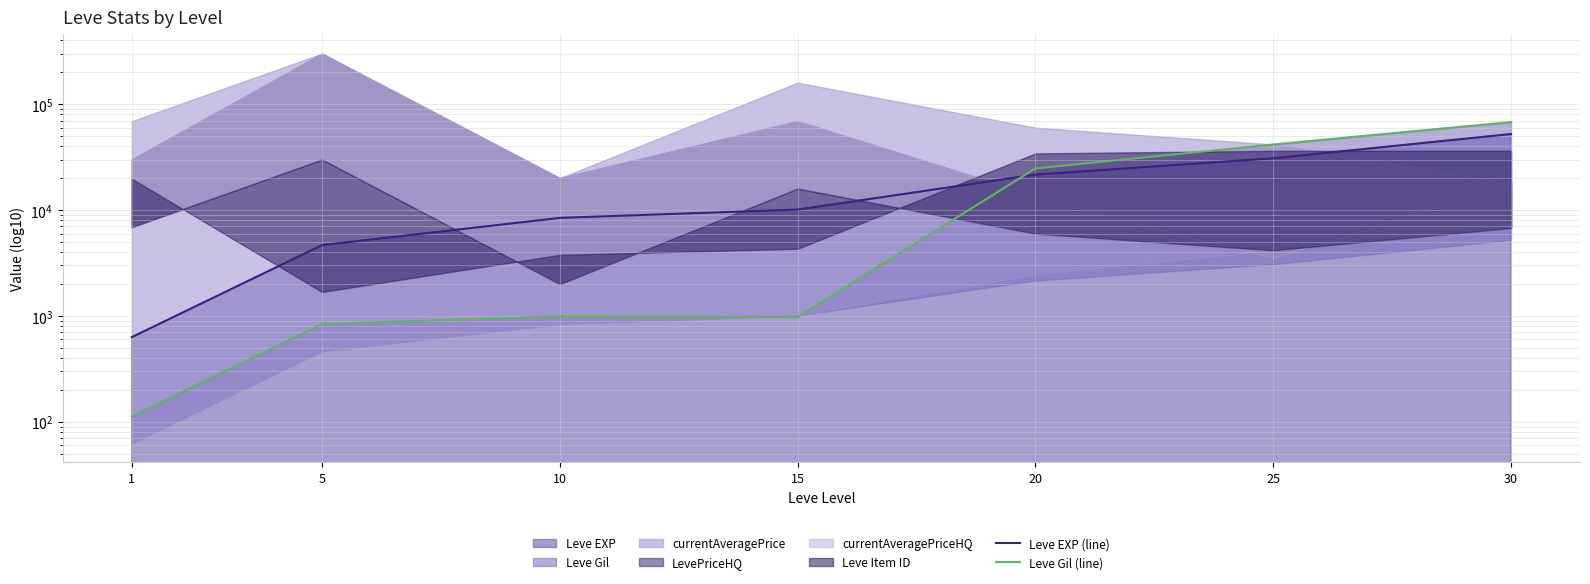

What value does the Leve EXP (line) series have at 5?

4660